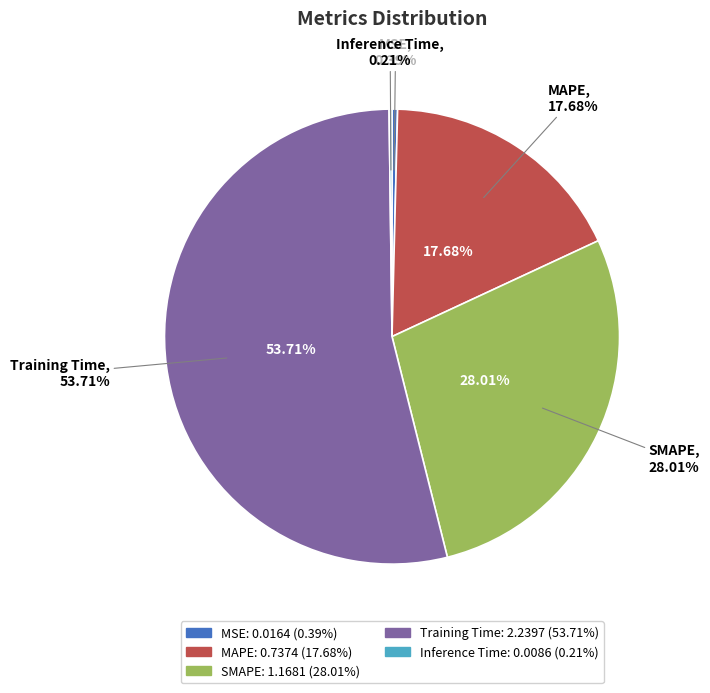

Which category has the smallest portion of the pie?

Inference Time